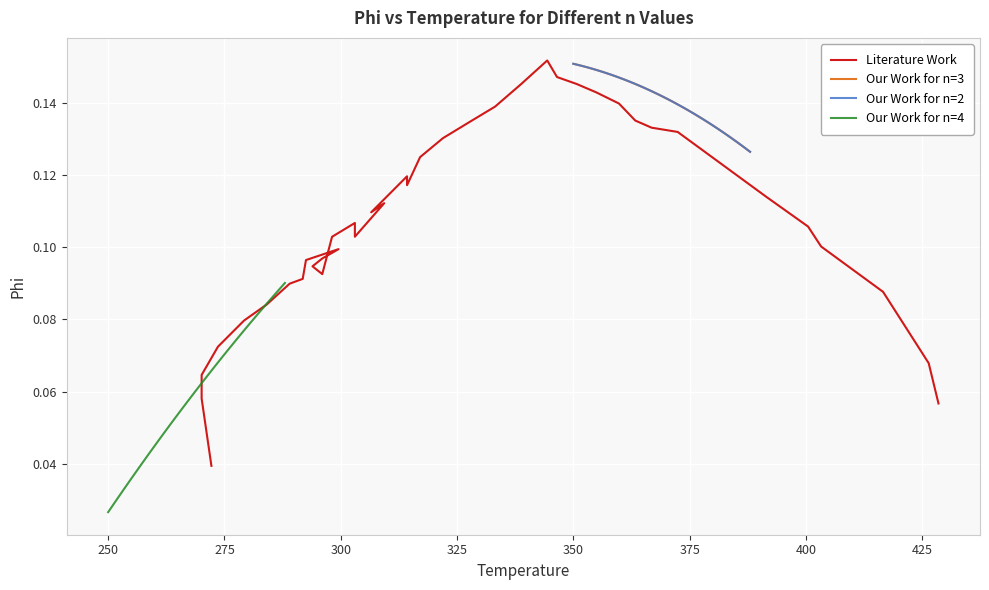

What is the sum of the Our Work for n=3 values at 15 and 37?

0.3